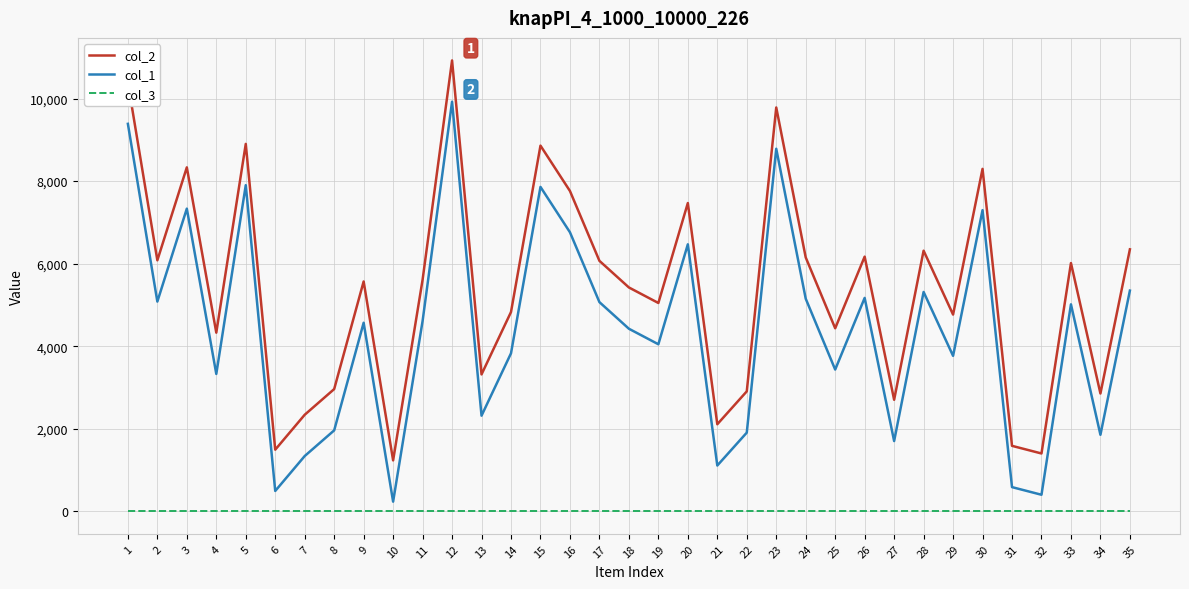

What is the average value of the col_1 series?

4393